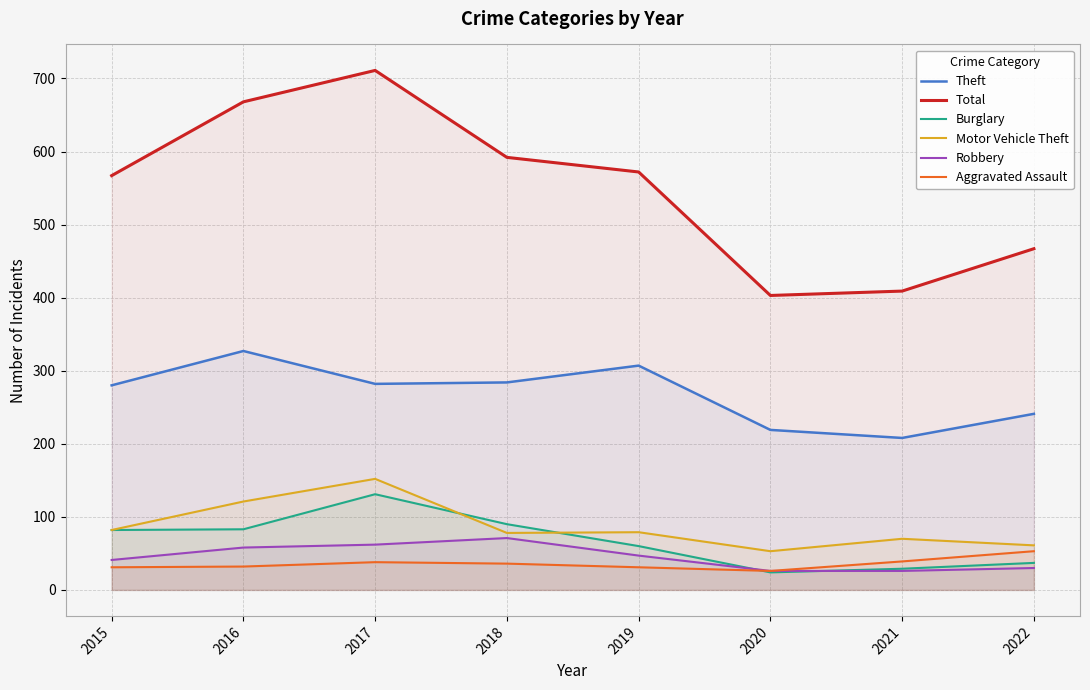

What is the total value across all series at 2016?

1289